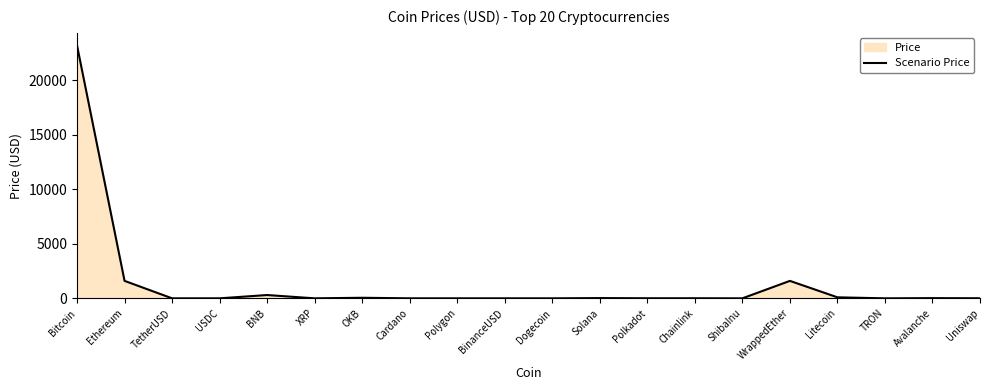

At which category does the data reach its first local valley?

TetherUSD